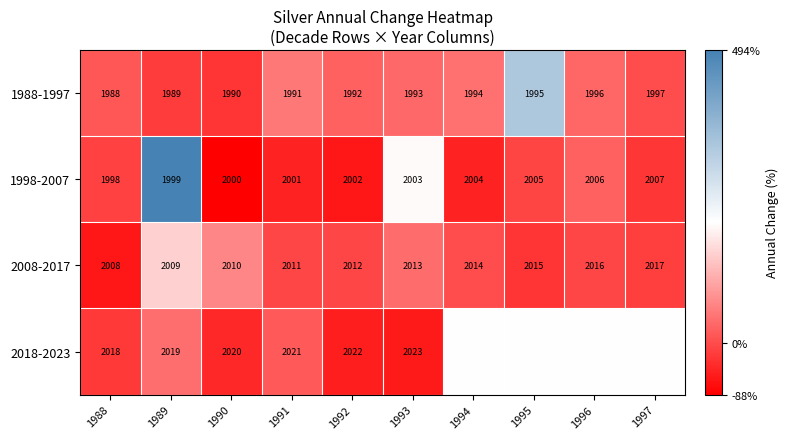

The value of 1988-1997 at 1991 is 0.1. True or false?

False